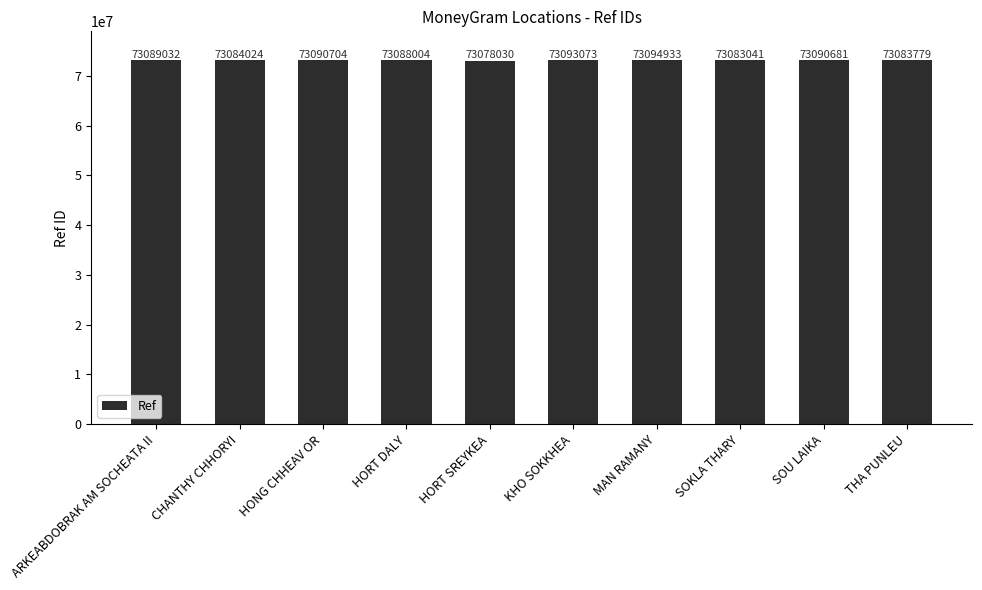

Reading left to right, list all the values displayed in this chart.

ARKEABDOBRAK AM SOCHEATA II=73089032	CHANTHY CHHORYI=73084024	HONG CHHEAV OR=73090704	HORT DALY=73088004	HORT SREYKEA=73078030	KHO SOKKHEA=73093073	MAN RAMANY=73094933	SOKLA THARY=73083041	SOU LAIKA=73090681	THA PUNLEU=73083779